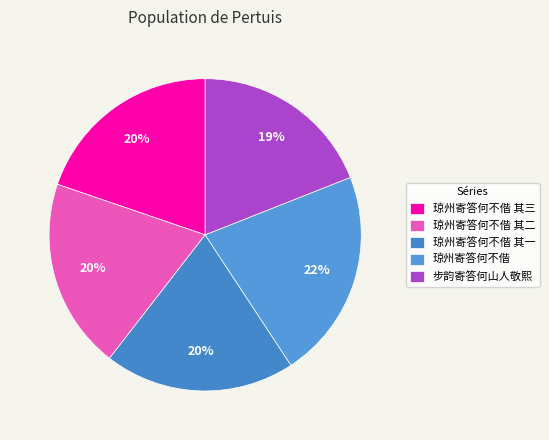

How many segments does this pie chart have?

5